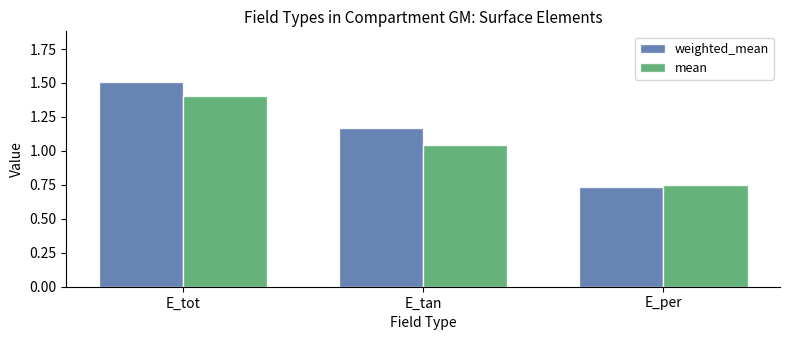

What is the spread (max minus min) of values at E_tan?

0.1